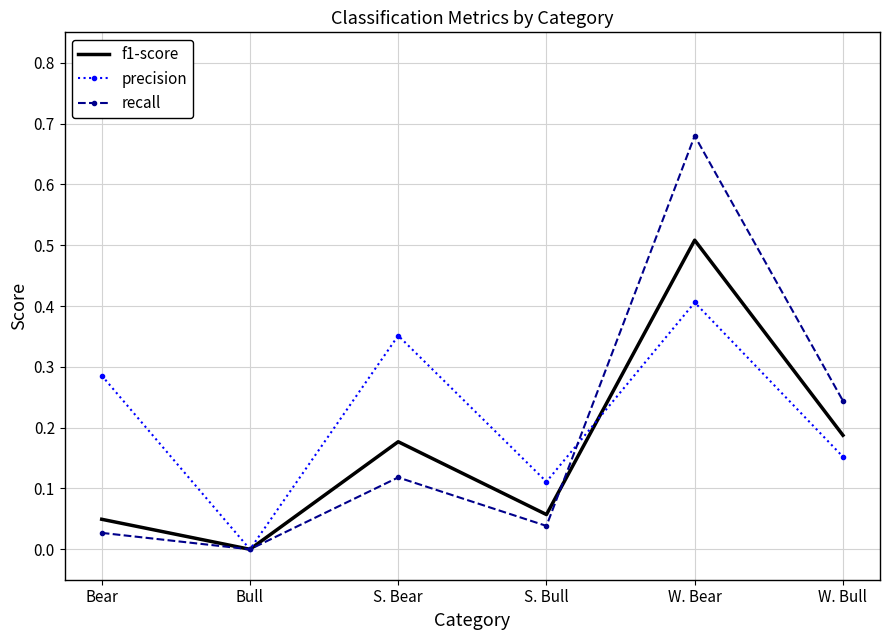

What position from the right is W. Bear?

2